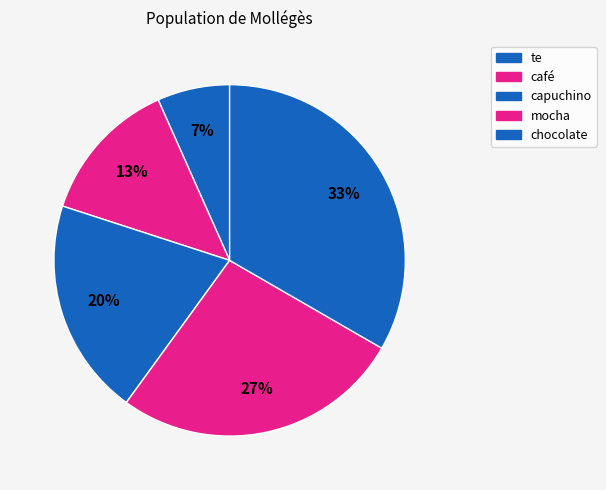

Count the number of slices in the pie.

5